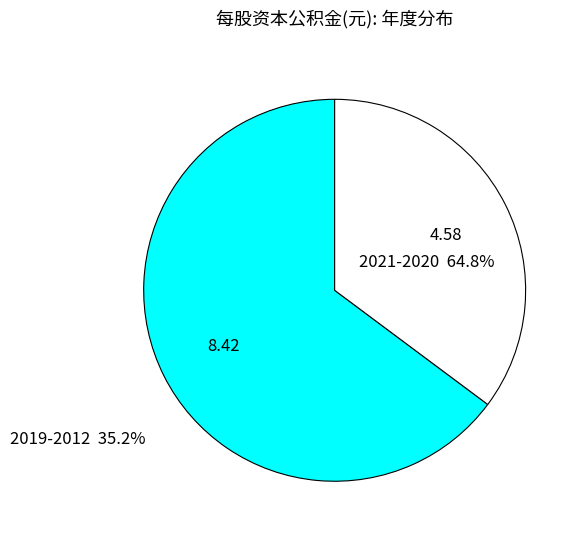

Is there a majority slice in this chart?

Yes